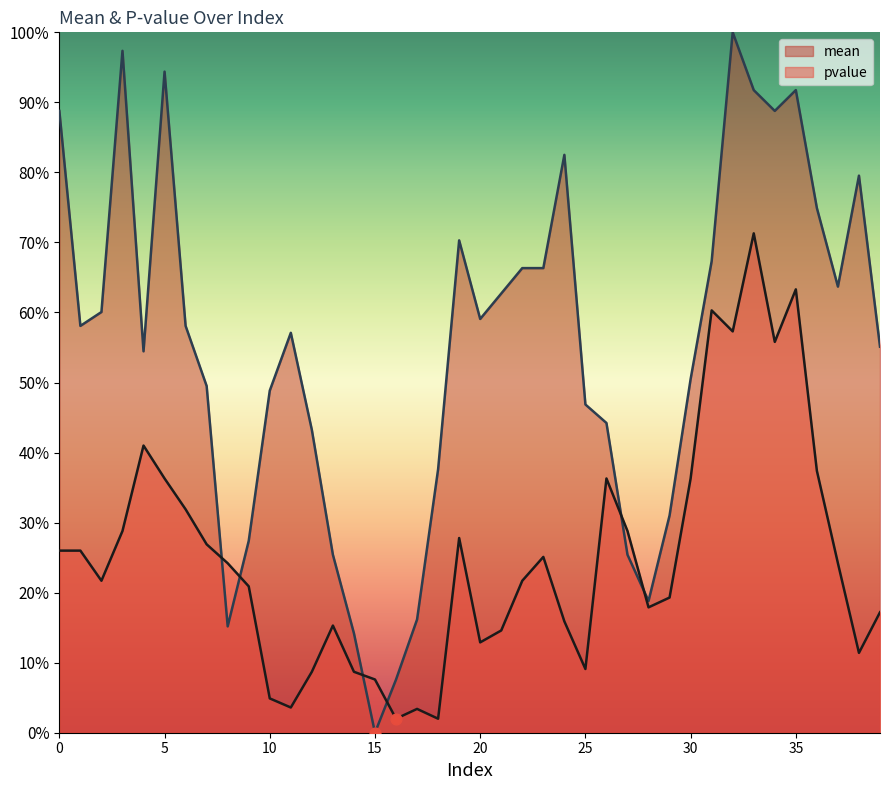

At how many categories does at least one series exceed 0?

40